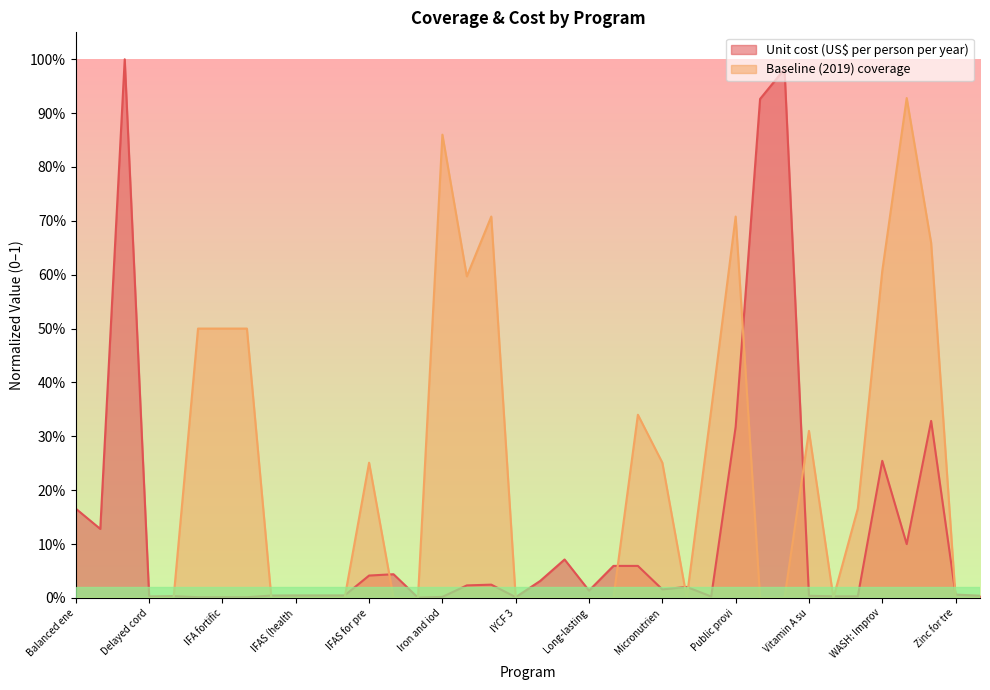

Where is Baseline (2019) coverage nearest to the value 0?

Balanced ene